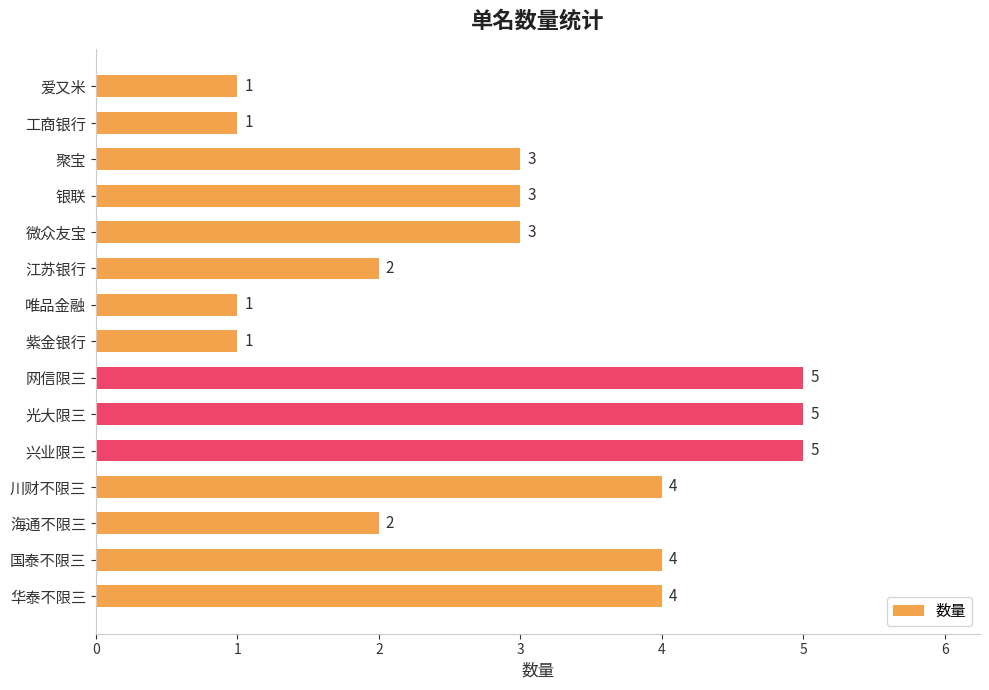

What is the difference between the maximum and minimum values?

4